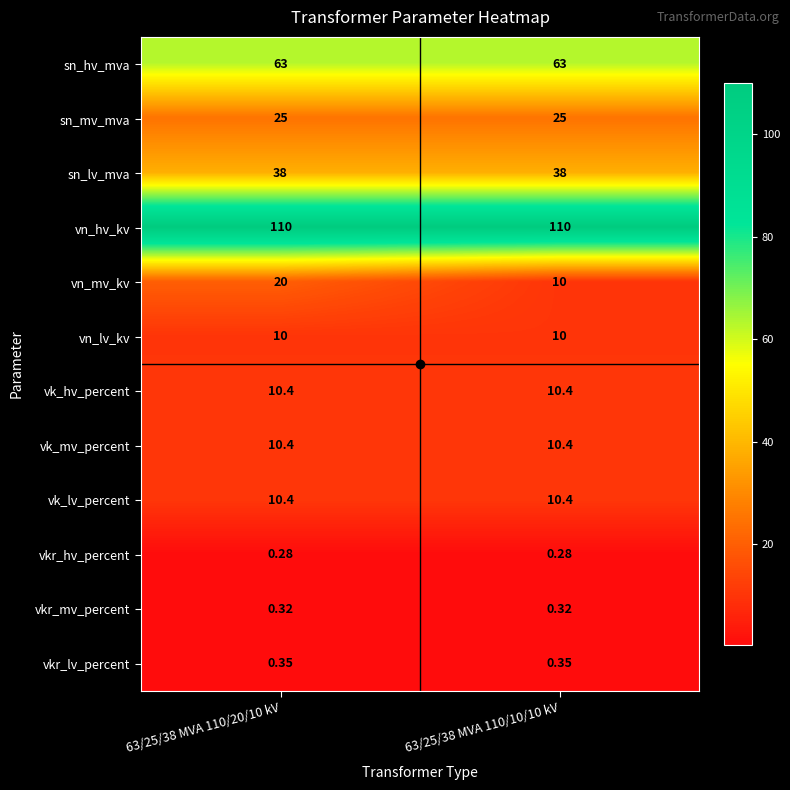

Which series has the largest range (max minus min)?

vn_mv_kv